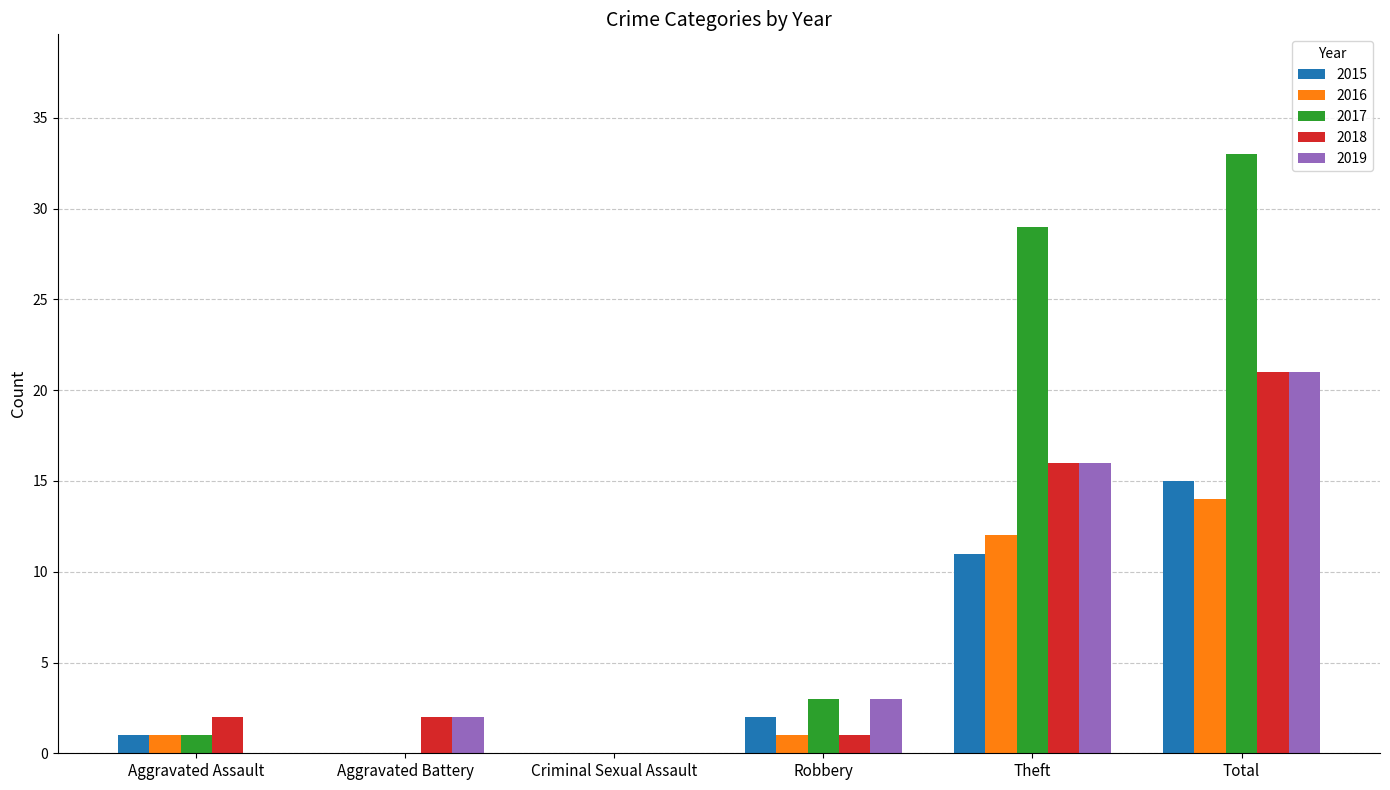

Count the number of categories in the chart.

6